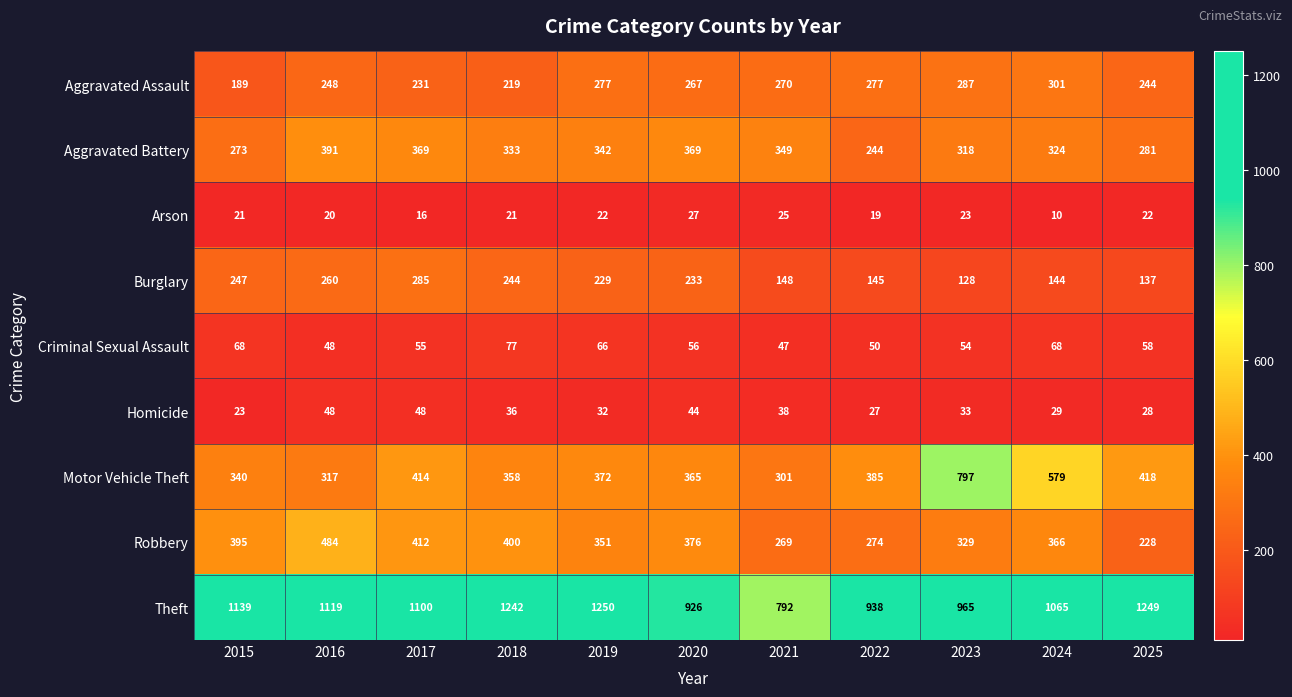

Where does the Robbery series first go above 366?

2015